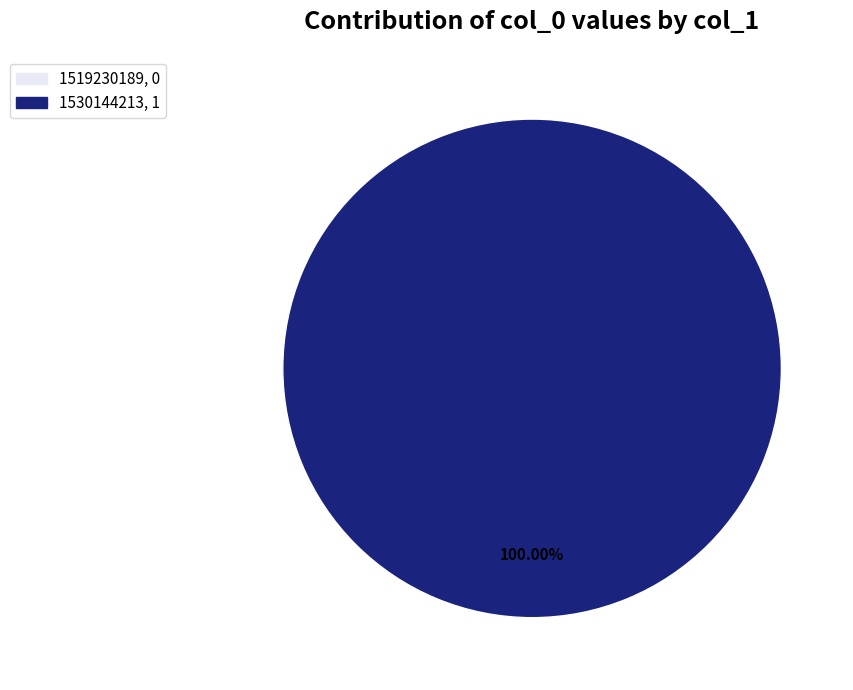

To the nearest percent, what is the difference between the largest and smallest slice percentages?

100%